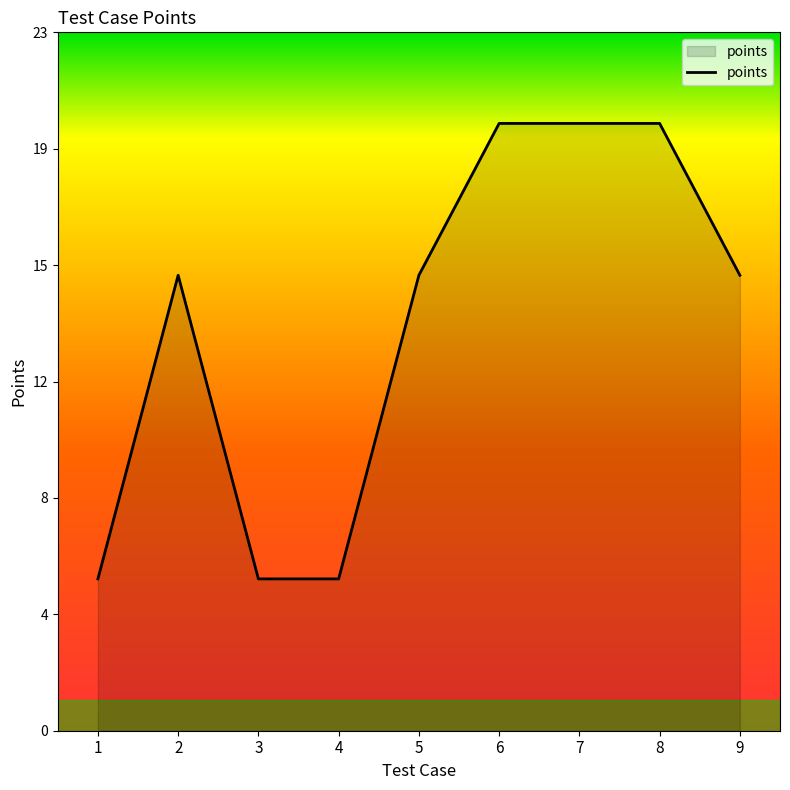

True or false: there are more than 0 points higher than both neighbors.

True